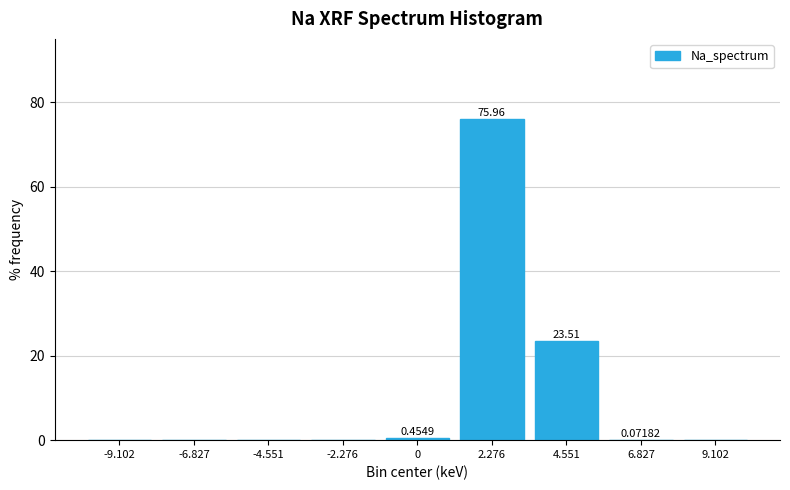

What is the change in value from 2.276 to 4.551?

-52.5